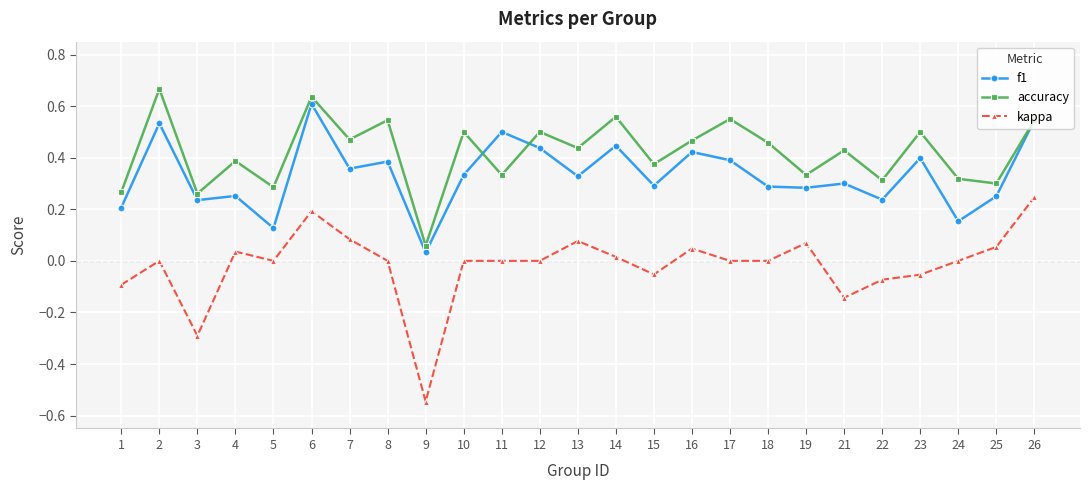

The kappa series shows -0.1 at 1. True or false?

True